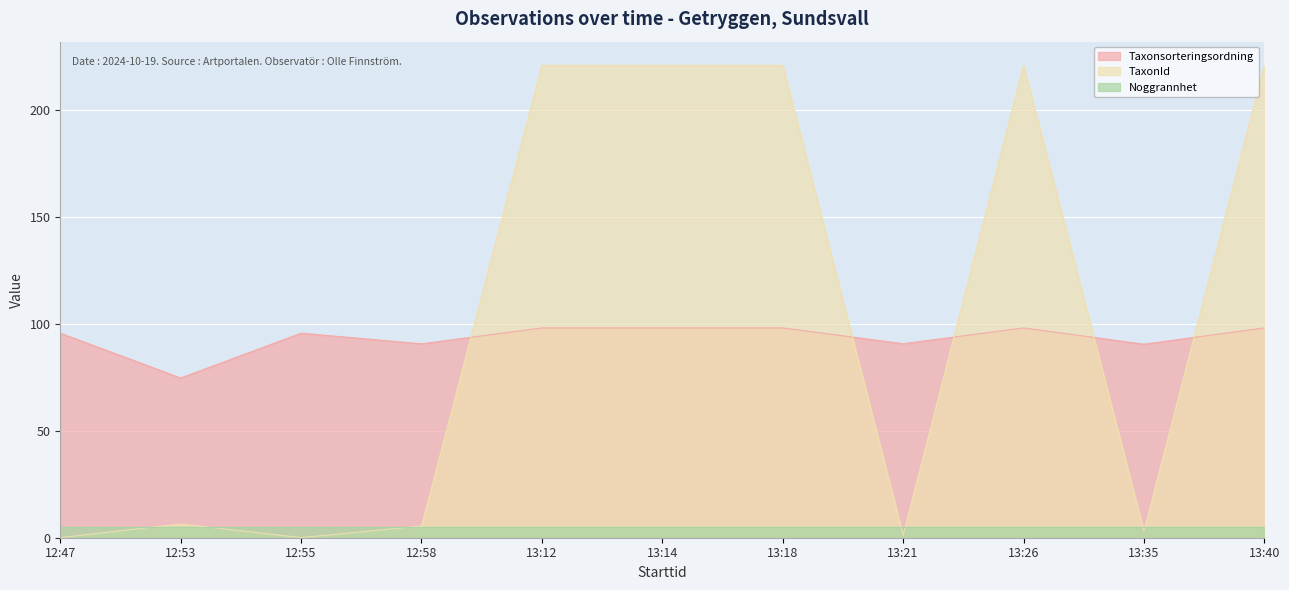

True or false: TaxonId and Taxonsorteringsordning cross at least once.

True